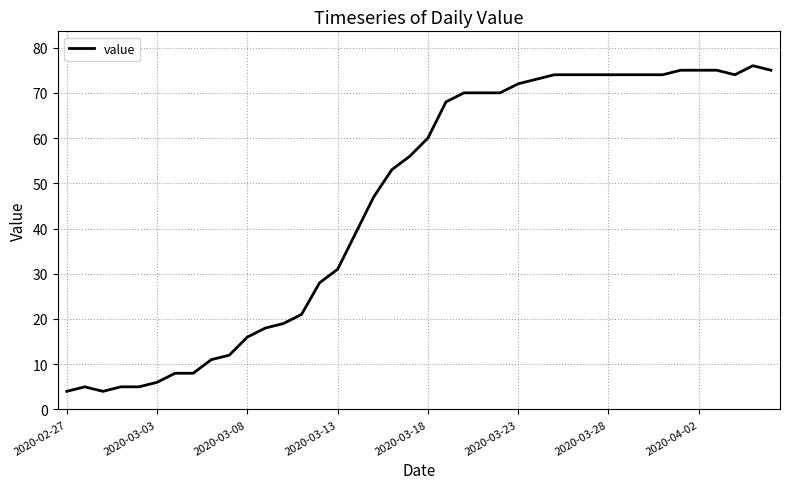

What is the smallest value displayed?

4